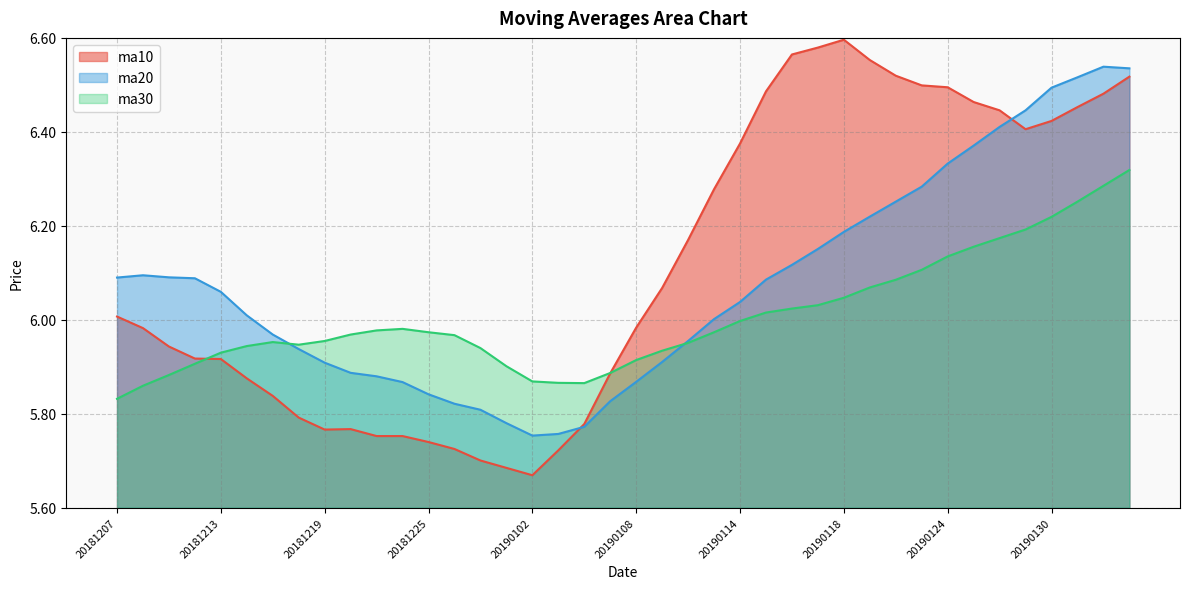

Is the value of ma10 at 20181227 greater than the value of ma30 at 20181212?

No